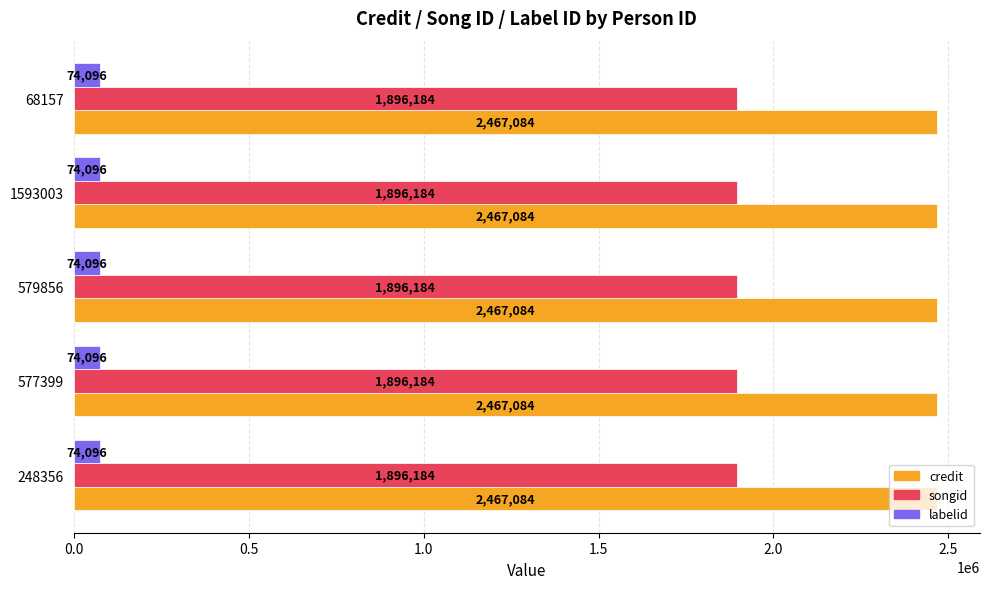

What is the maximum value shown in the chart?

2467084